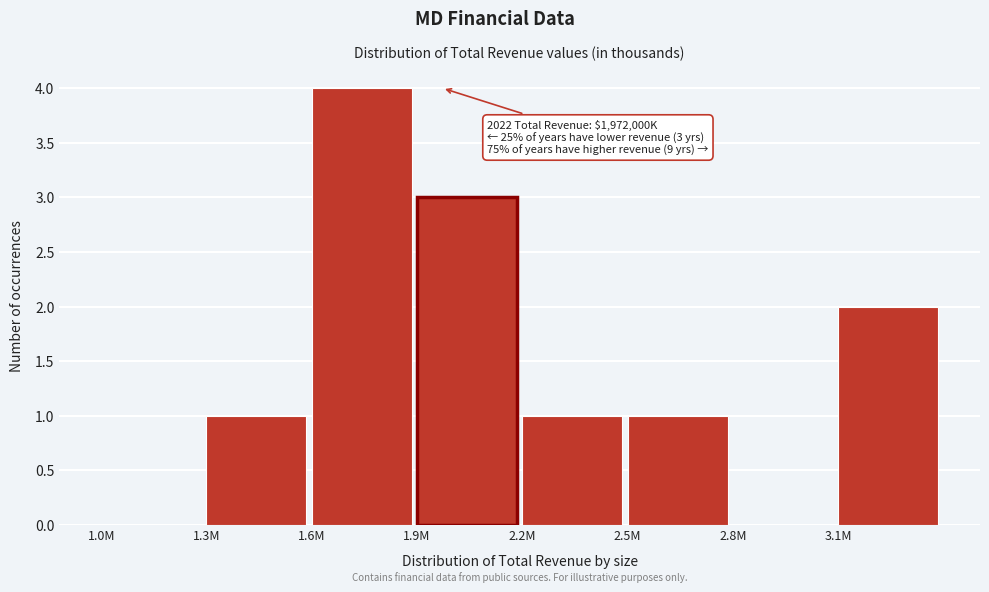

Reading right to left, transcribe all the data shown in this chart.

3.1M=2	2.8M=0	2.5M=1	2.2M=1	1.9M=3	1.6M=4	1.3M=1	1.0M=0